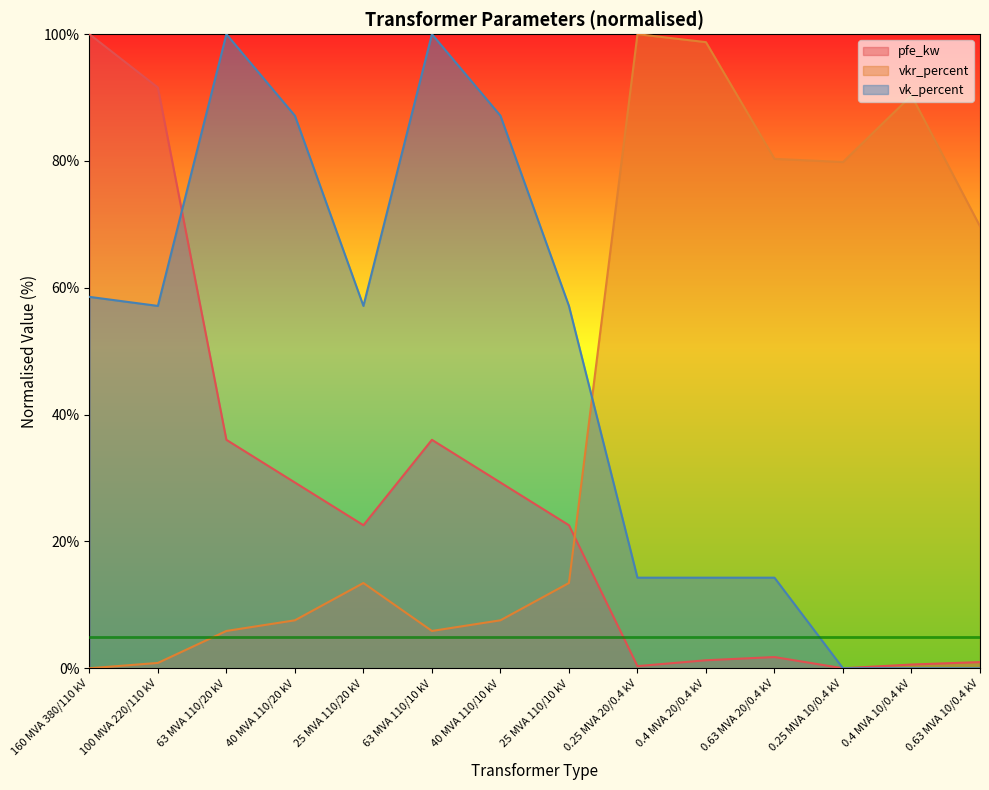

What is the sum of all vk_percent values?

647.1